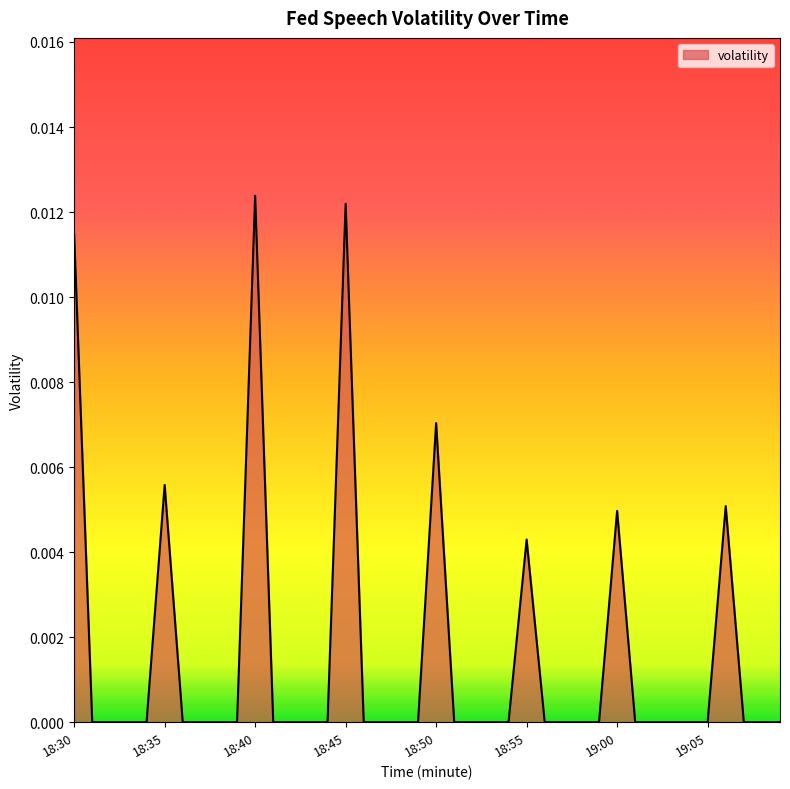

Does the chart display data point markers on the line(s)?

No